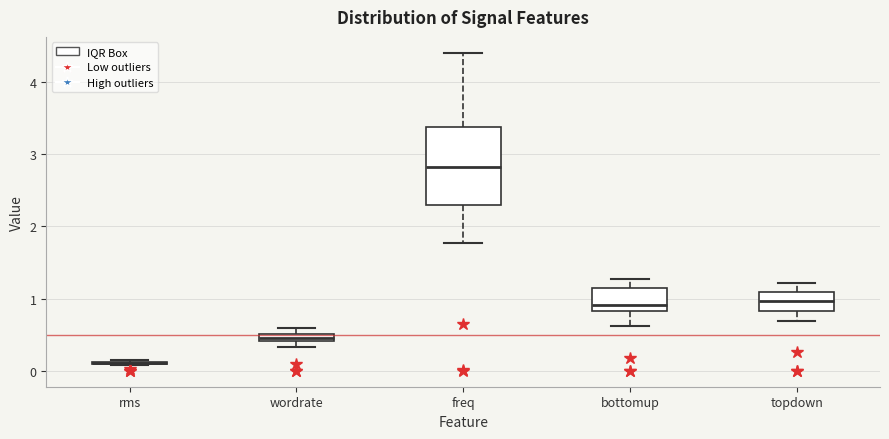

Comparing the boxes themselves (not the whiskers), which one is the tallest?

freq